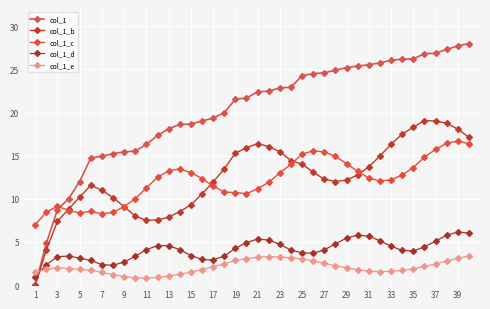

How many values in col_1 are above zero?

39